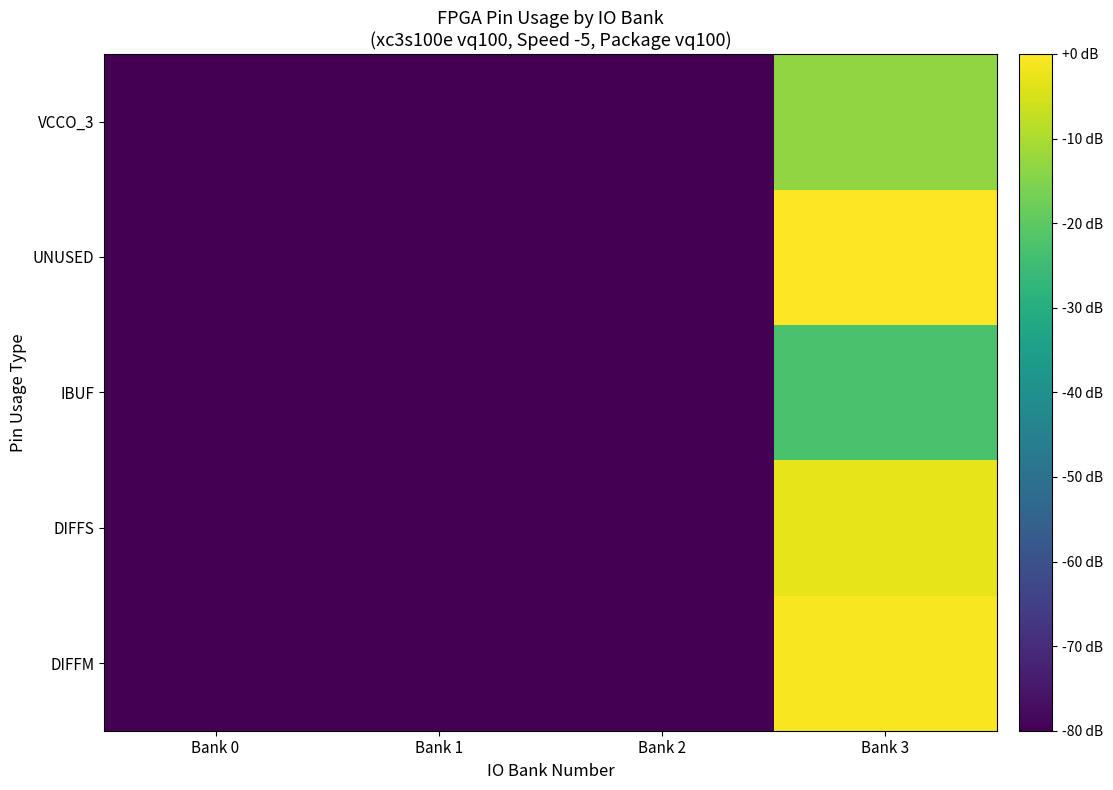

Reading right to left, transcribe all the data shown in this chart.

DIFFM: Bank 3=-0.6	Bank 2=-80.0	Bank 1=-80.0	Bank 0=-80.0
DIFFS: Bank 3=-2.9	Bank 2=-80.0	Bank 1=-80.0	Bank 0=-80.0
IBUF: Bank 3=-22.9	Bank 2=-80.0	Bank 1=-80.0	Bank 0=-80.0
UNUSED: Bank 3=0.0	Bank 2=-80.0	Bank 1=-80.0	Bank 0=-80.0
VCCO_3: Bank 3=-13.4	Bank 2=-80.0	Bank 1=-80.0	Bank 0=-80.0